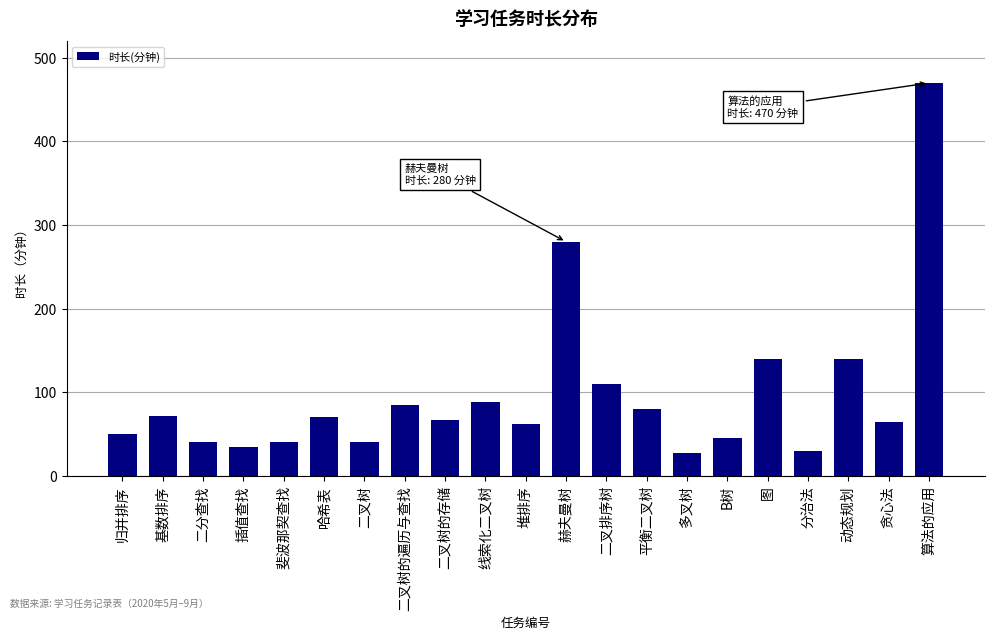

What is the label of the 11th bar from the right?

堆排序